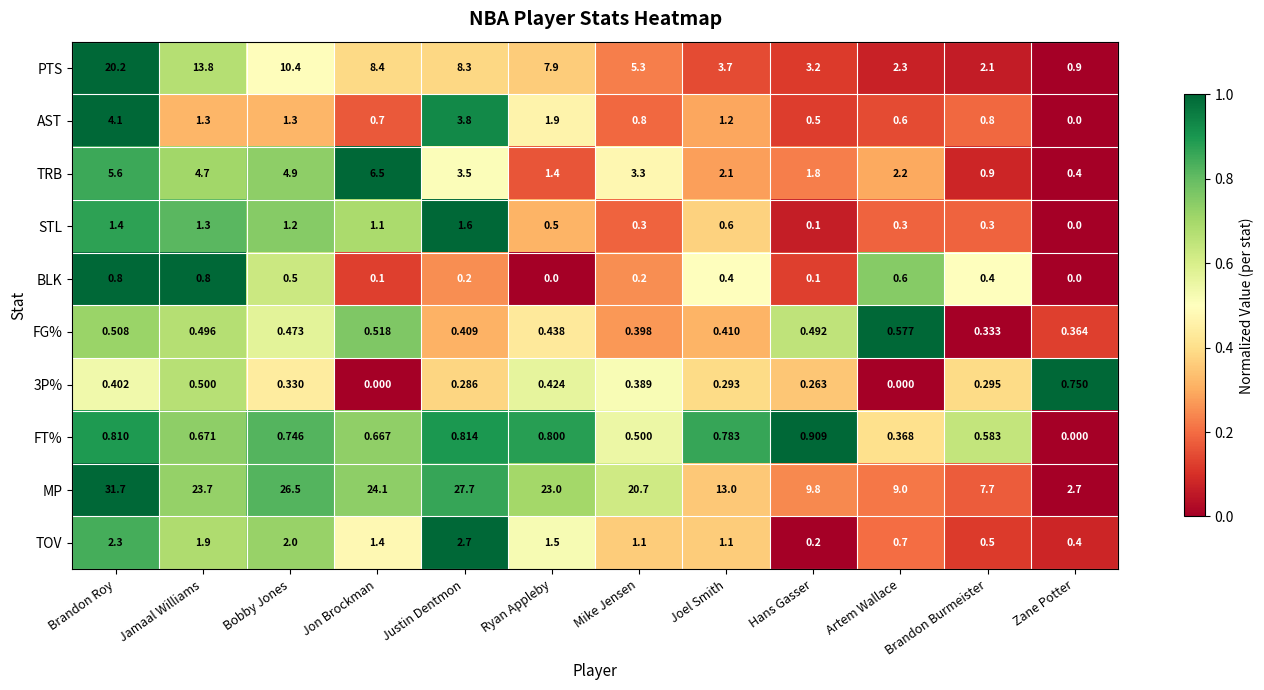

List the series in order of their peak value, lowest first.

FG%, 3P%, BLK, FT%, STL, TOV, AST, TRB, PTS, MP